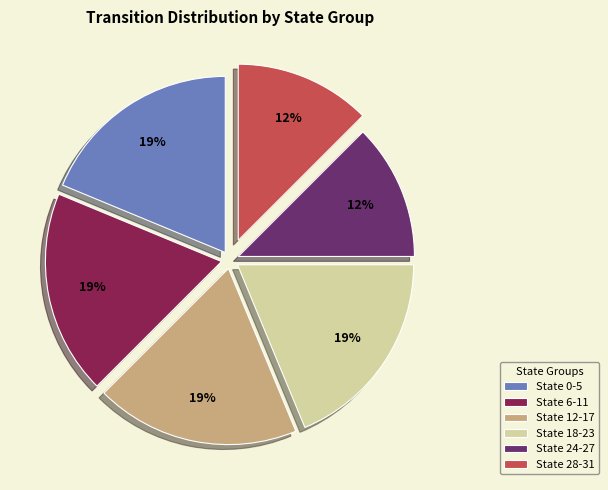

True or false: State 24-27 accounts for 1% of the total.

False